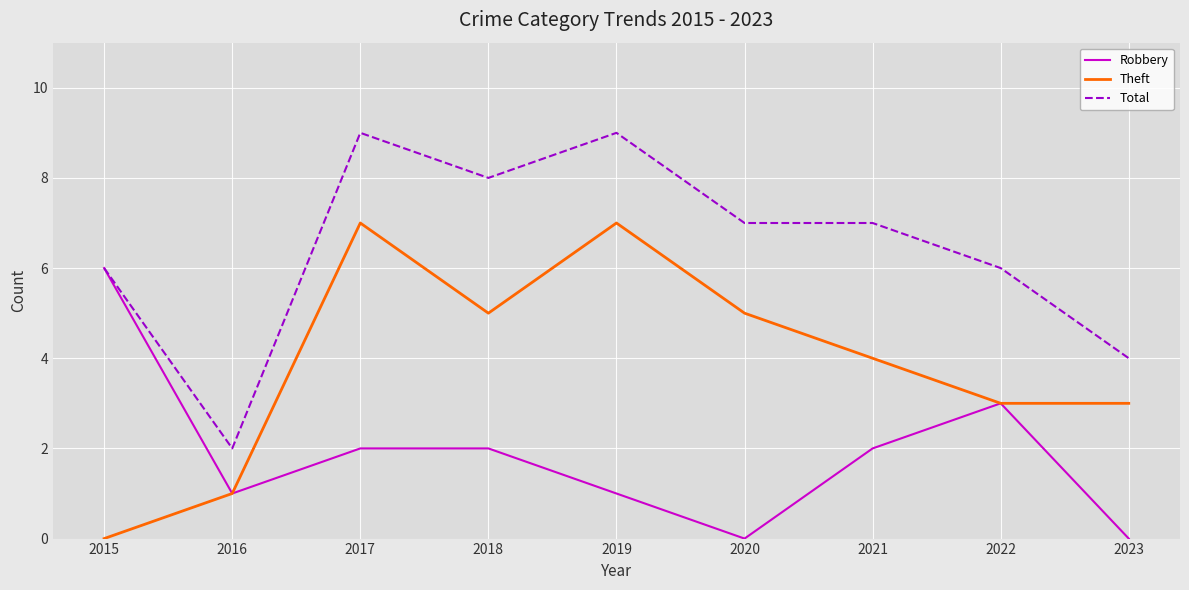

At which label does Robbery first exceed 2?

2015